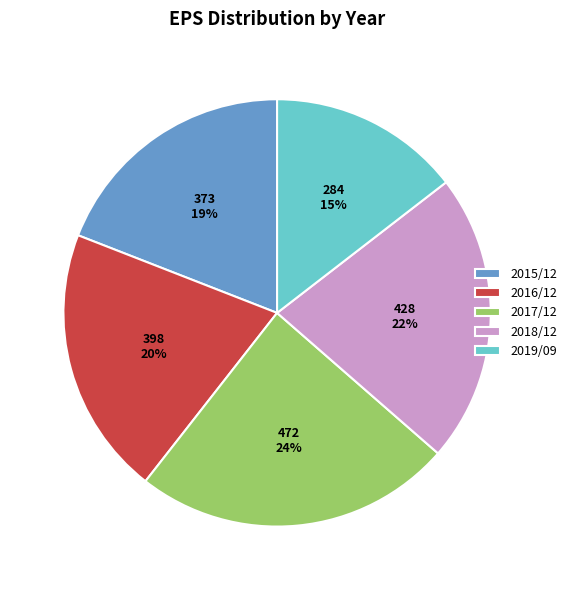

Is there any slice that represents more than half of the pie?

No